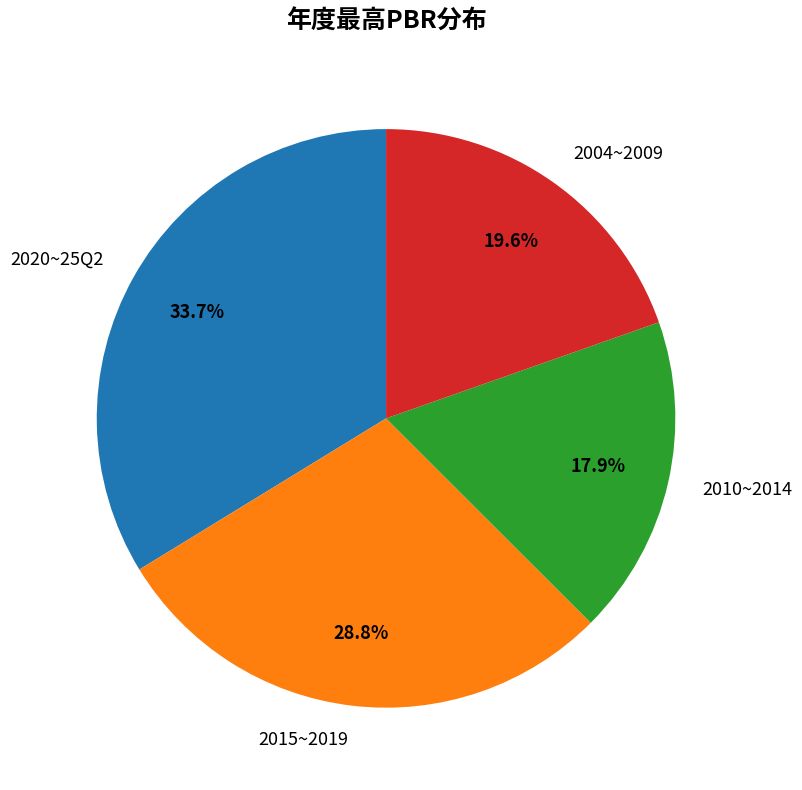

Which slice is the largest?

2020~25Q2